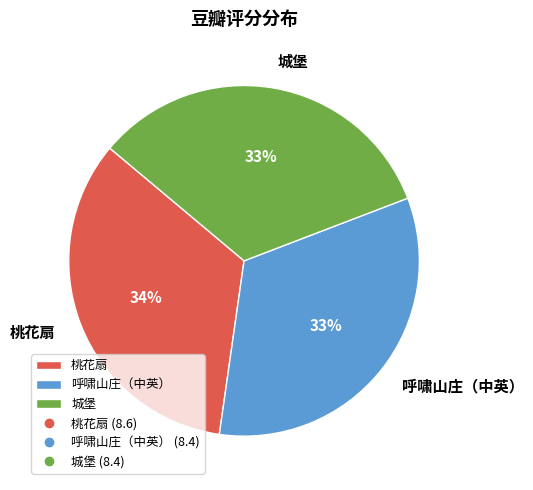

Approximately how many times larger is the value at 桃花扇 compared to 城堡?

1.0